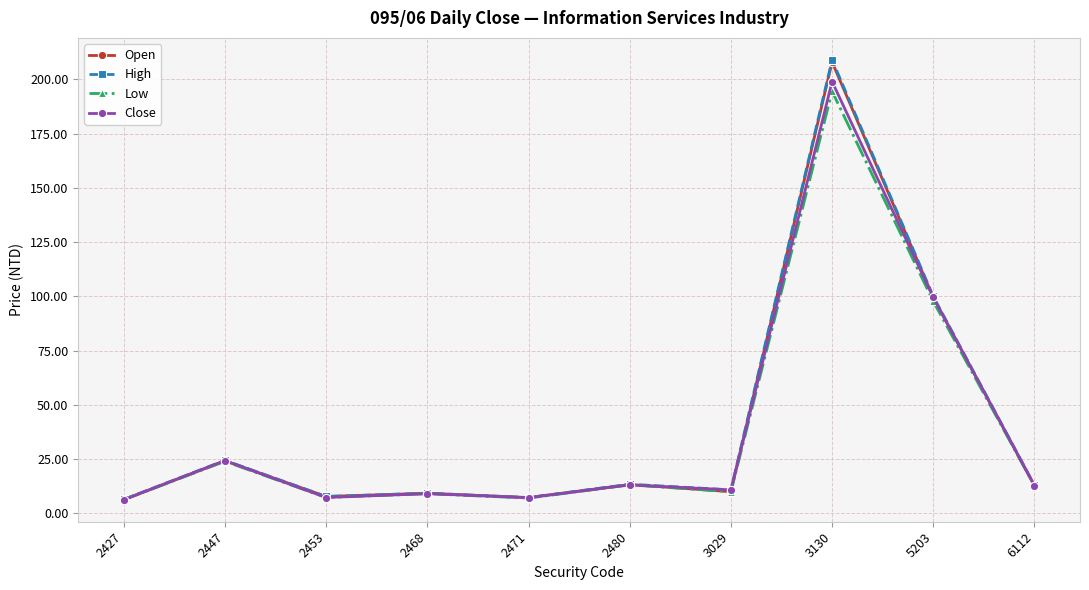

What are all the series names shown in the legend?

Open, High, Low, Close